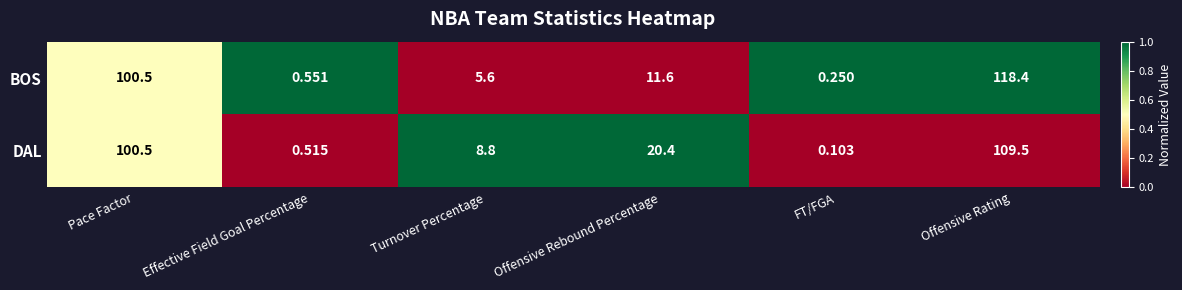

Between Offensive Rebound Percentage and Offensive Rating, which series saw the biggest shift?

BOS